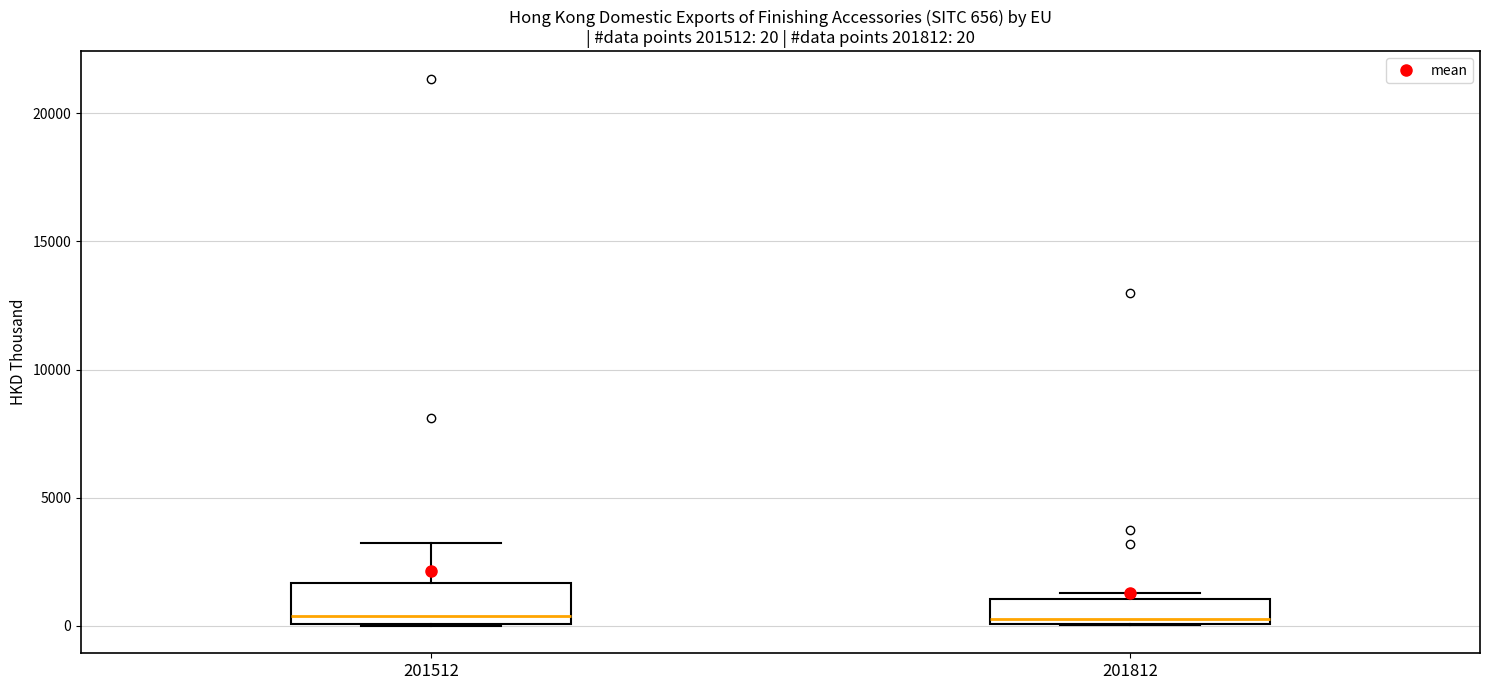

Which box is the tallest, from its lower edge to its upper edge?

201512